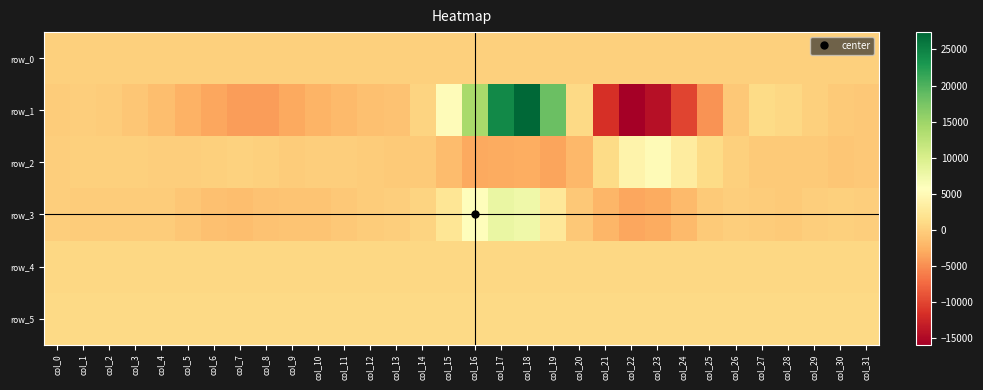

What is the maximum value for row_2?

5208.0